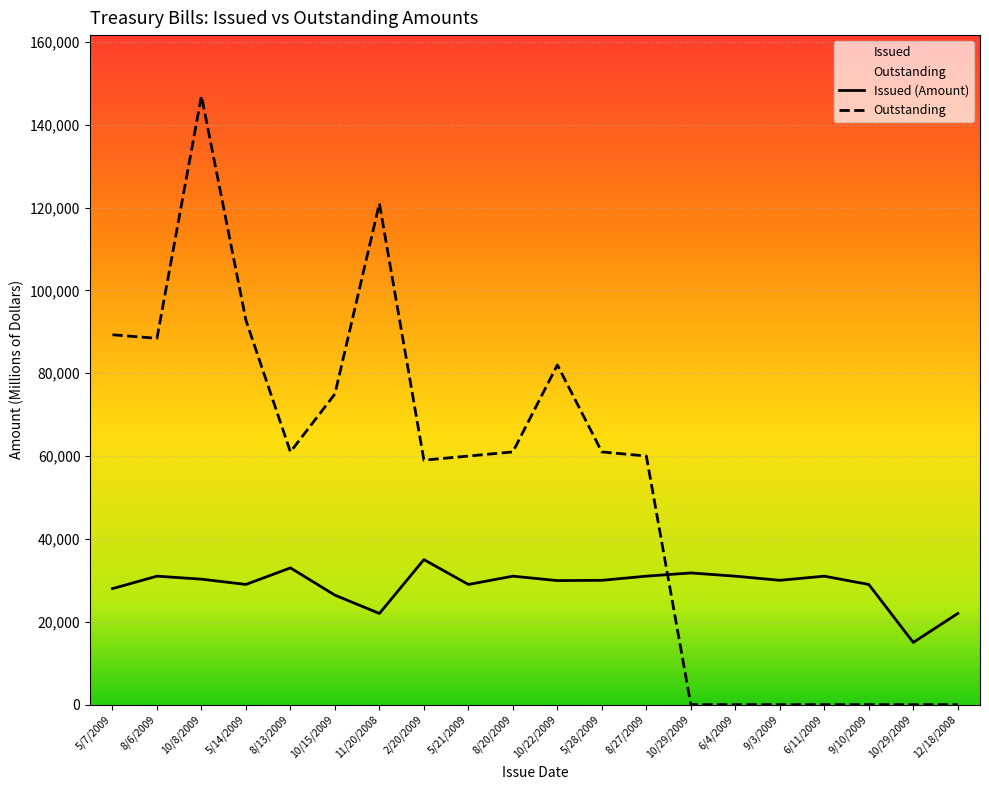

At 6/11/2009, list the series in order from largest to smallest.

Issued (Amount), Outstanding